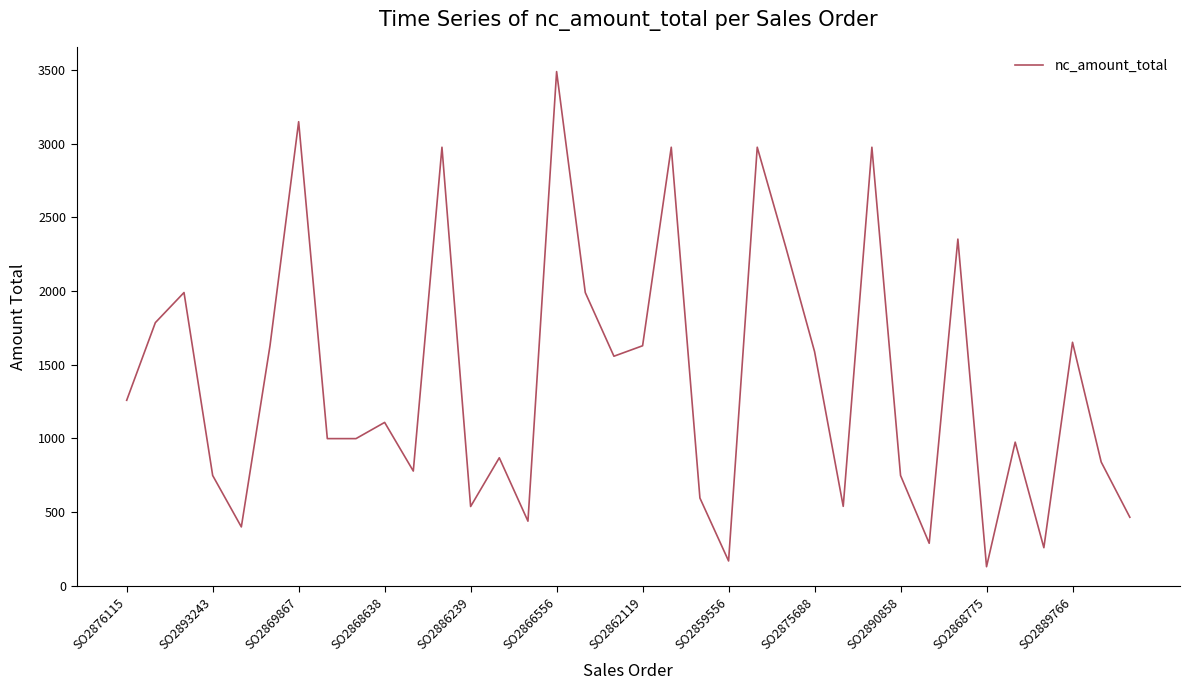

What is the minimum value shown in the chart?

130.1